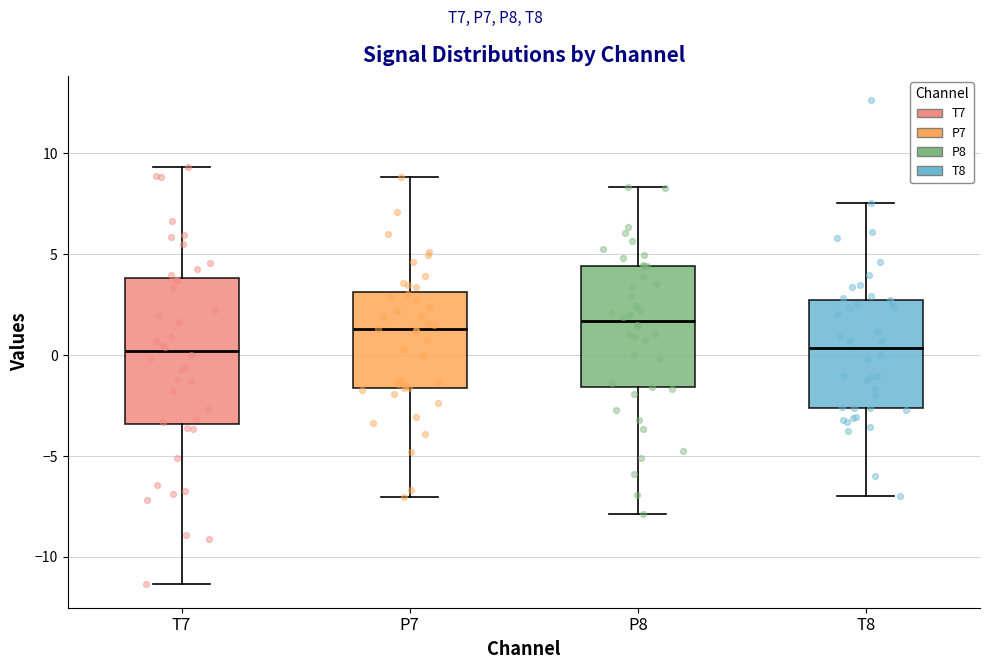

Reading left to right, read every box against the y-axis: the position of its median line, the range the box covers, and the ends of its whiskers. The values are not printed on the chart, so give them approximately, as read against the axis.

T7: median 0.0, box -3.5 to 4.0, whiskers -11.5 to 9.5
P7: median 1.5, box -1.5 to 3.0, whiskers -7.0 to 9.0
P8: median 1.5, box -1.5 to 4.5, whiskers -8.0 to 8.5
T8: median 0.5, box -2.5 to 2.5, whiskers -7.0 to 7.5